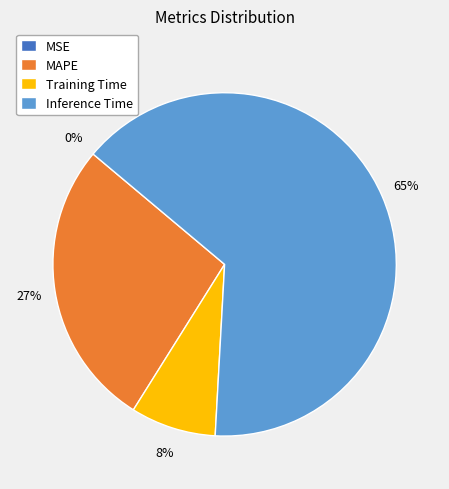

To the nearest percent, what percentage of the pie is Training Time?

8%